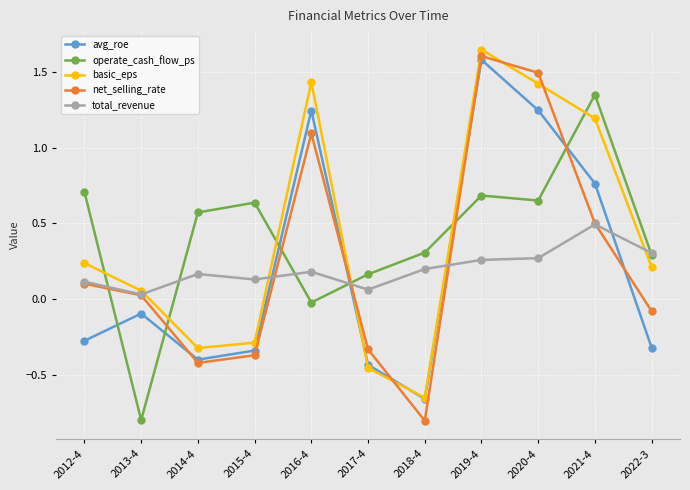

Which series changed the most between 2021-4 and 2022-3?

avg_roe